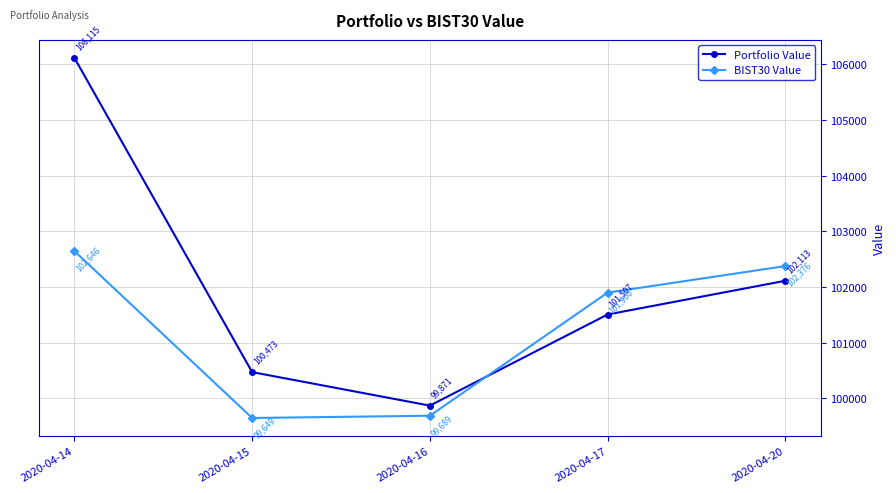

Between 2020-04-15 and 2020-04-17, which series saw the biggest shift?

BIST30 Value